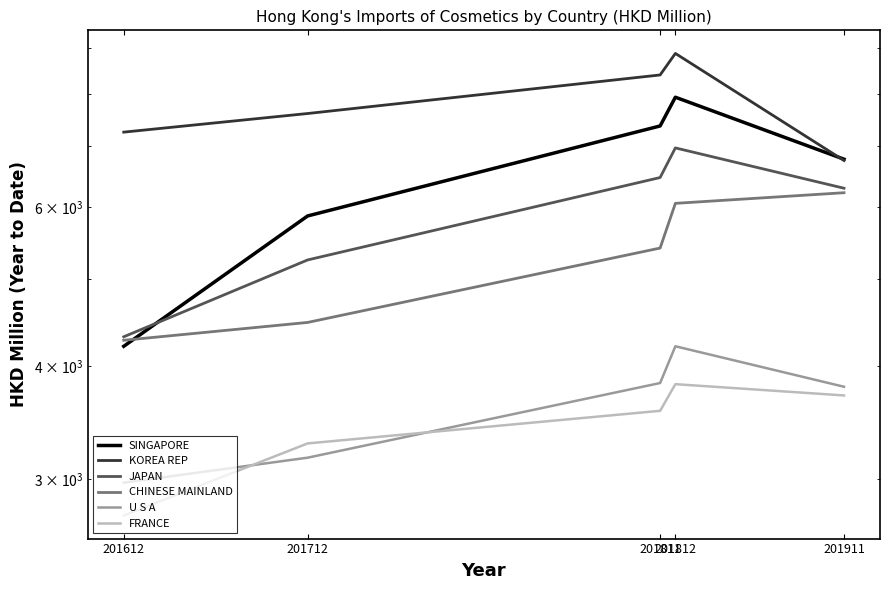

True or false: JAPAN has a value of 6467.3 at 201811.

True